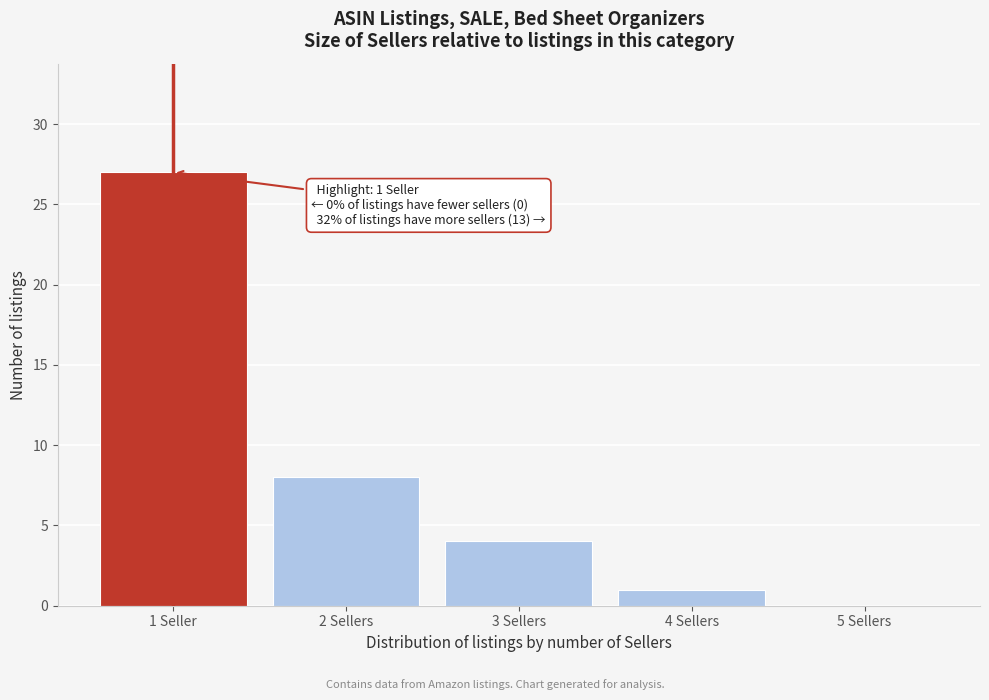

Reading left to right, list all the values displayed in this chart.

1 Seller=27	2 Sellers=8	3 Sellers=4	4 Sellers=1	5 Sellers=0